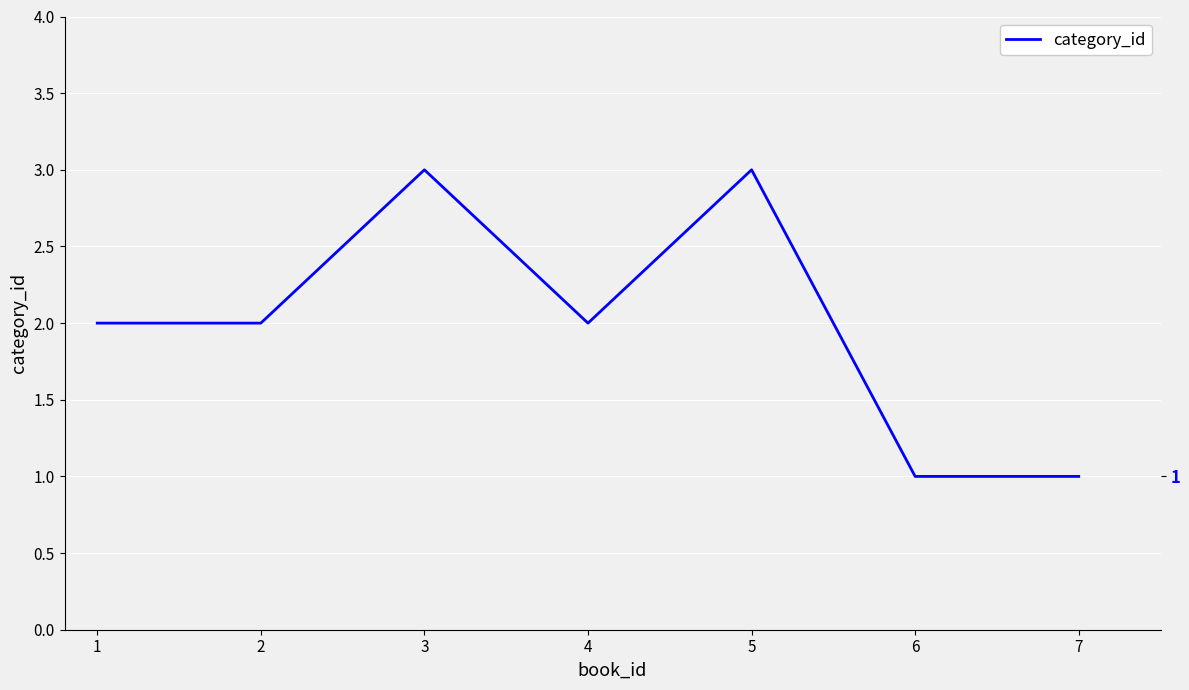

Read the value at 5.

3